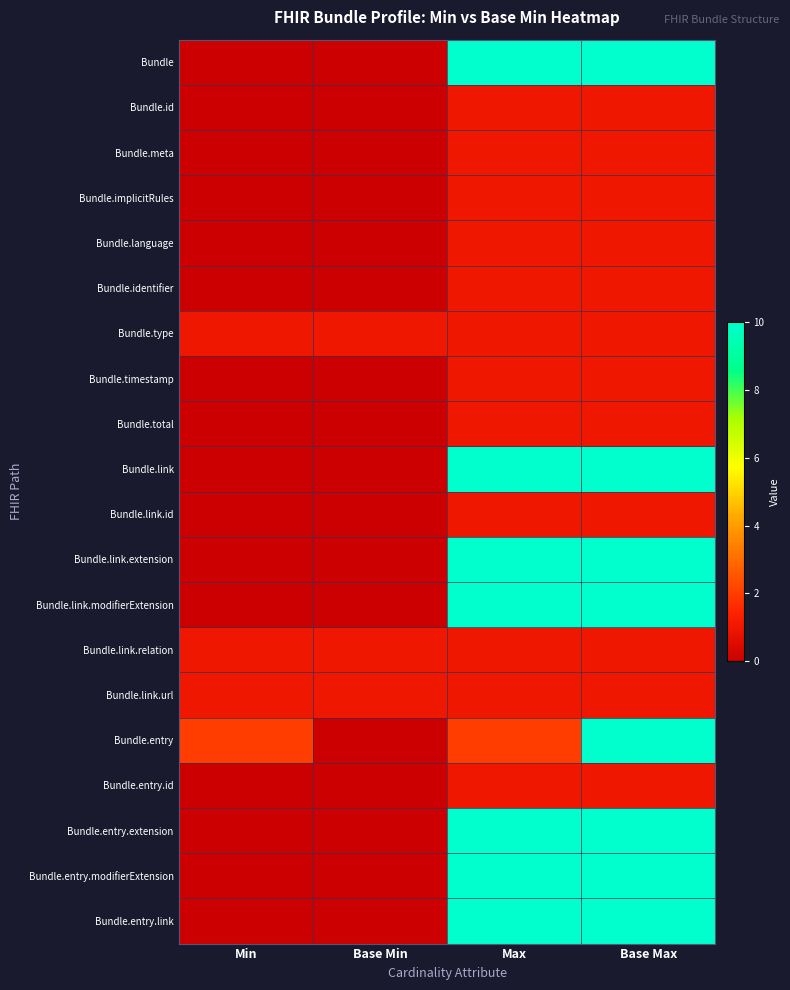

Reading left to right, extract all data points from this chart.

Bundle: Min=0	Base Min=0	Max=10	Base Max=10
Bundle.id: Min=0	Base Min=0	Max=1	Base Max=1
Bundle.meta: Min=0	Base Min=0	Max=1	Base Max=1
Bundle.implicitRules: Min=0	Base Min=0	Max=1	Base Max=1
Bundle.language: Min=0	Base Min=0	Max=1	Base Max=1
Bundle.identifier: Min=0	Base Min=0	Max=1	Base Max=1
Bundle.type: Min=1	Base Min=1	Max=1	Base Max=1
Bundle.timestamp: Min=0	Base Min=0	Max=1	Base Max=1
Bundle.total: Min=0	Base Min=0	Max=1	Base Max=1
Bundle.link: Min=0	Base Min=0	Max=10	Base Max=10
Bundle.link.id: Min=0	Base Min=0	Max=1	Base Max=1
Bundle.link.extension: Min=0	Base Min=0	Max=10	Base Max=10
Bundle.link.modifierExtension: Min=0	Base Min=0	Max=10	Base Max=10
Bundle.link.relation: Min=1	Base Min=1	Max=1	Base Max=1
Bundle.link.url: Min=1	Base Min=1	Max=1	Base Max=1
Bundle.entry: Min=2	Base Min=0	Max=2	Base Max=10
Bundle.entry.id: Min=0	Base Min=0	Max=1	Base Max=1
Bundle.entry.extension: Min=0	Base Min=0	Max=10	Base Max=10
Bundle.entry.modifierExtension: Min=0	Base Min=0	Max=10	Base Max=10
Bundle.entry.link: Min=0	Base Min=0	Max=10	Base Max=10